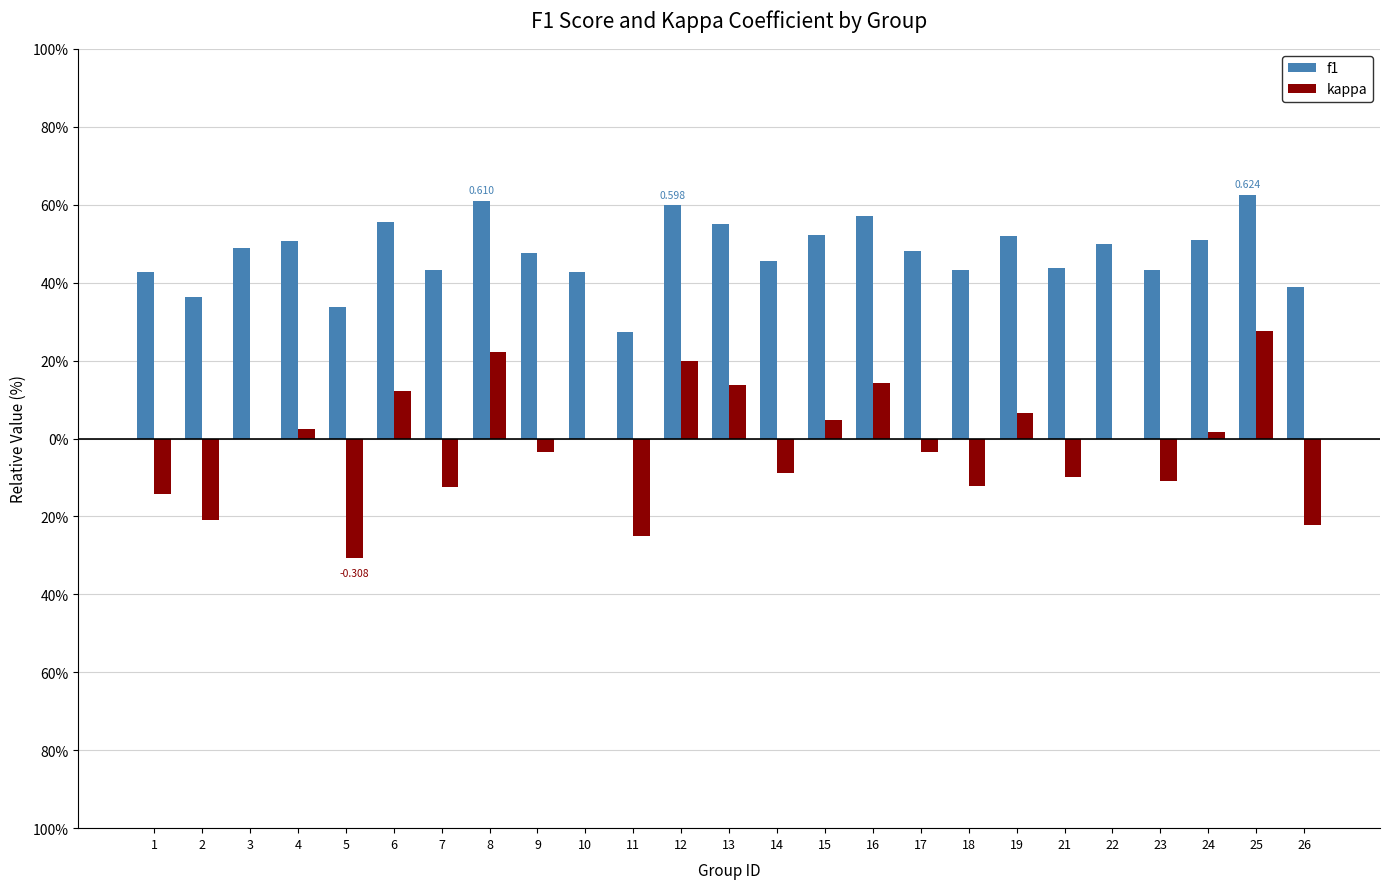

What are all the series names shown in the legend?

f1, kappa